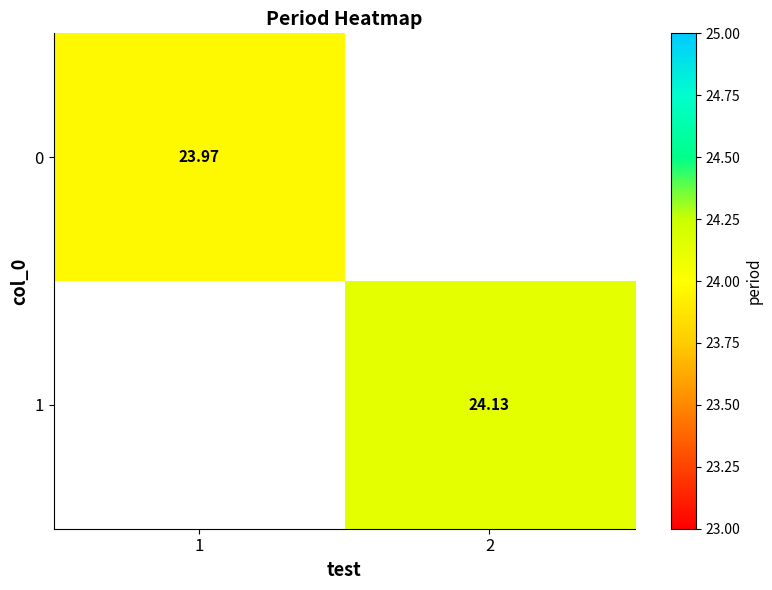

Which category has the highest value across all series?

2